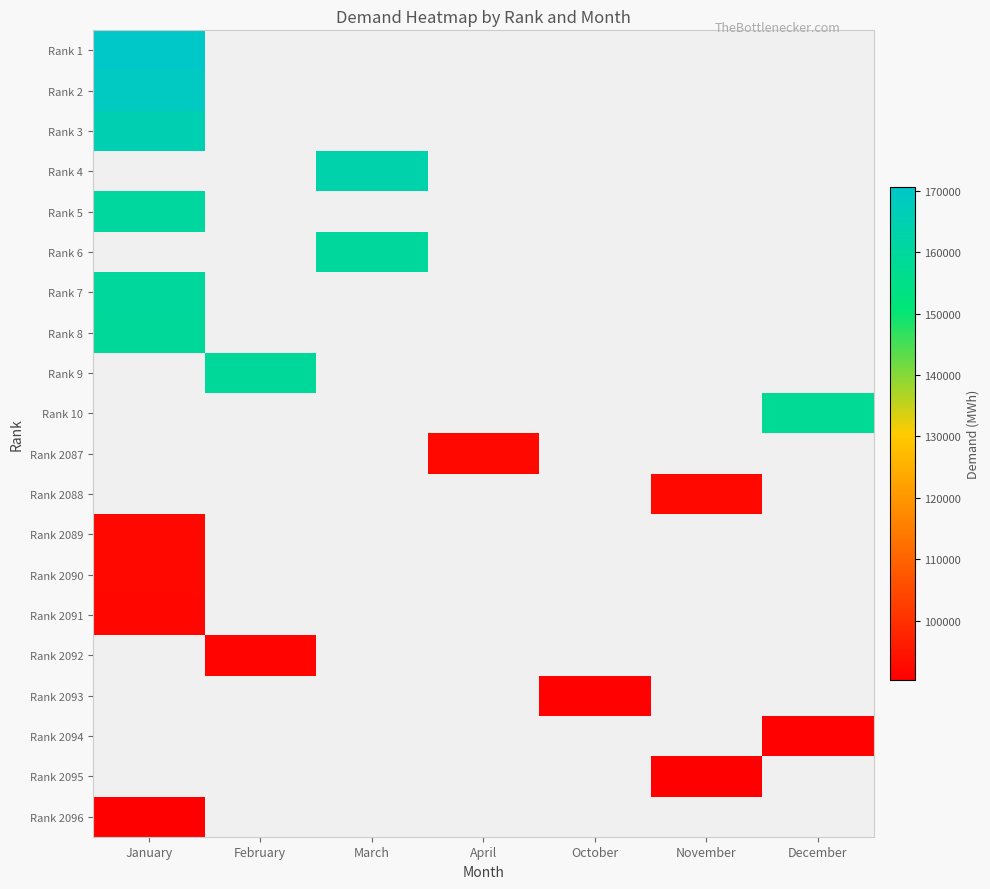

How many data points does each series have?

7